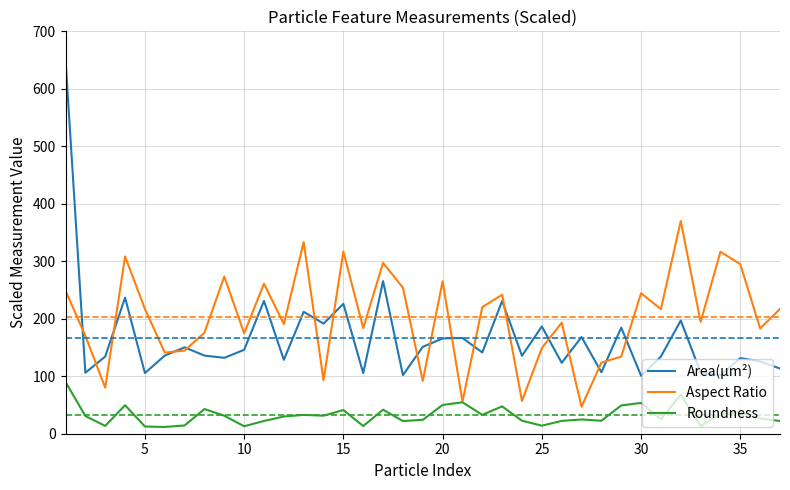

Which series has the widest spread of values?

Area(µm²)